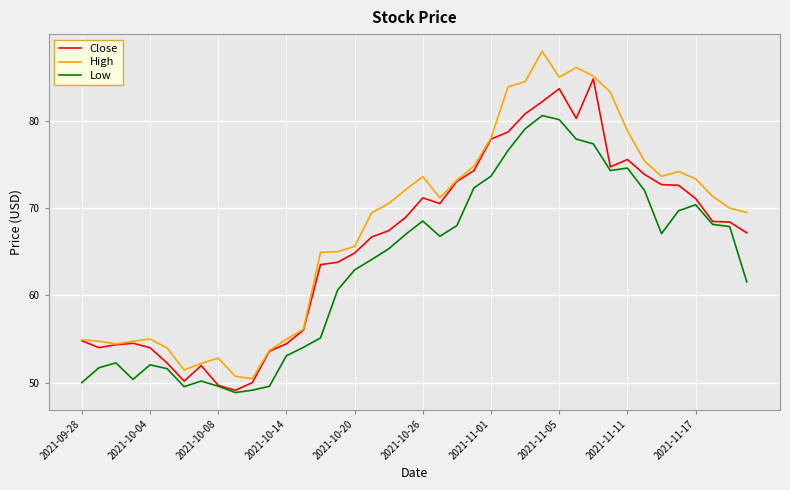

What is the highest value of the High series?

88.0